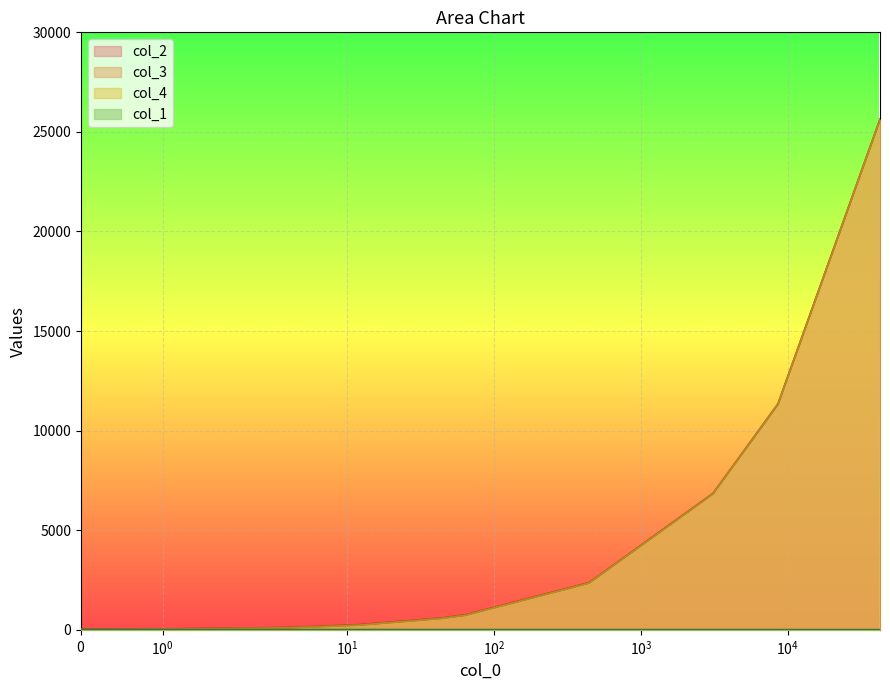

Does the chart display data point markers on the line(s)?

No